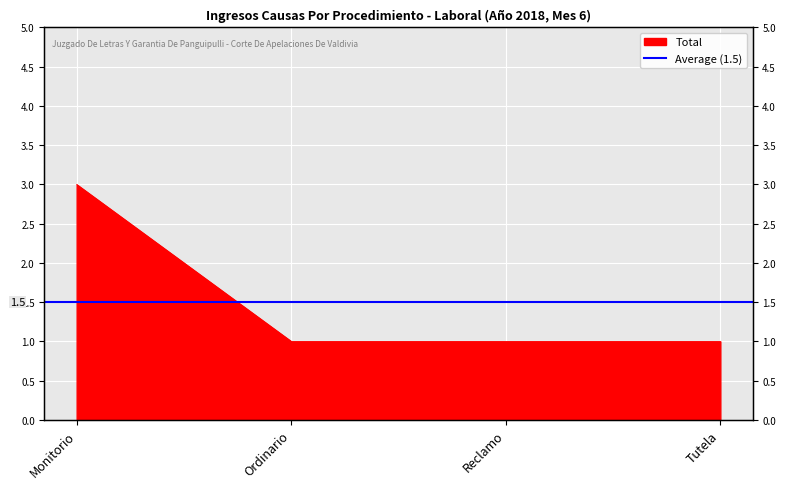

Is it true that the value at Reclamo is 2?

False